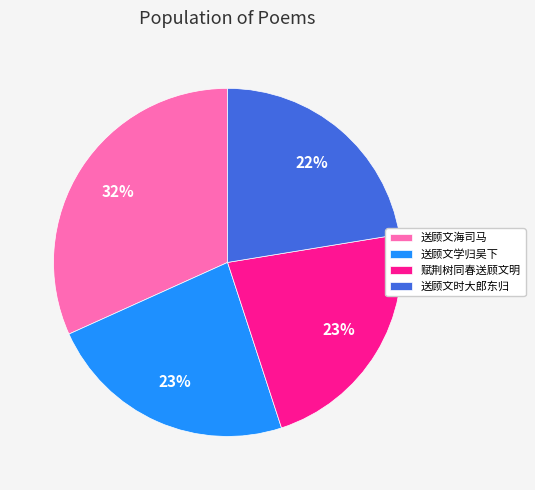

What is the largest slice in the pie chart?

送顾文海司马